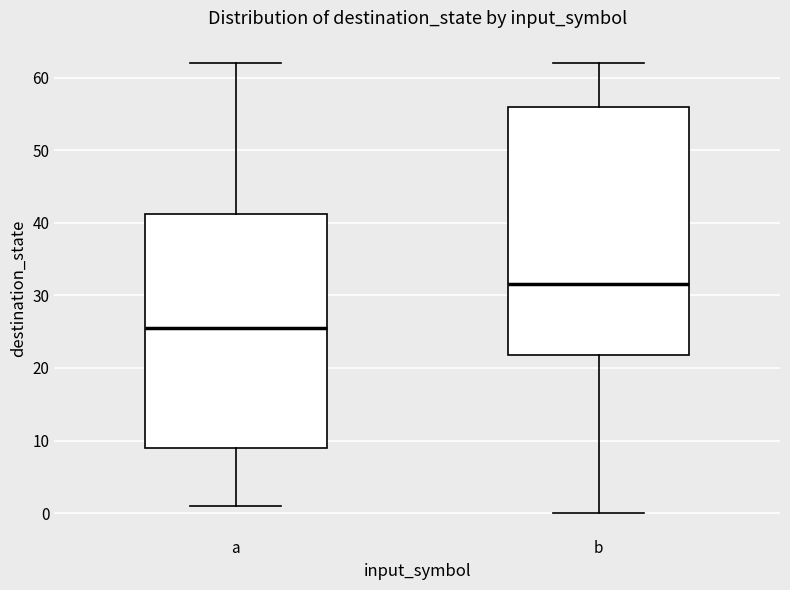

Which box is the tallest, from its lower edge to its upper edge?

b